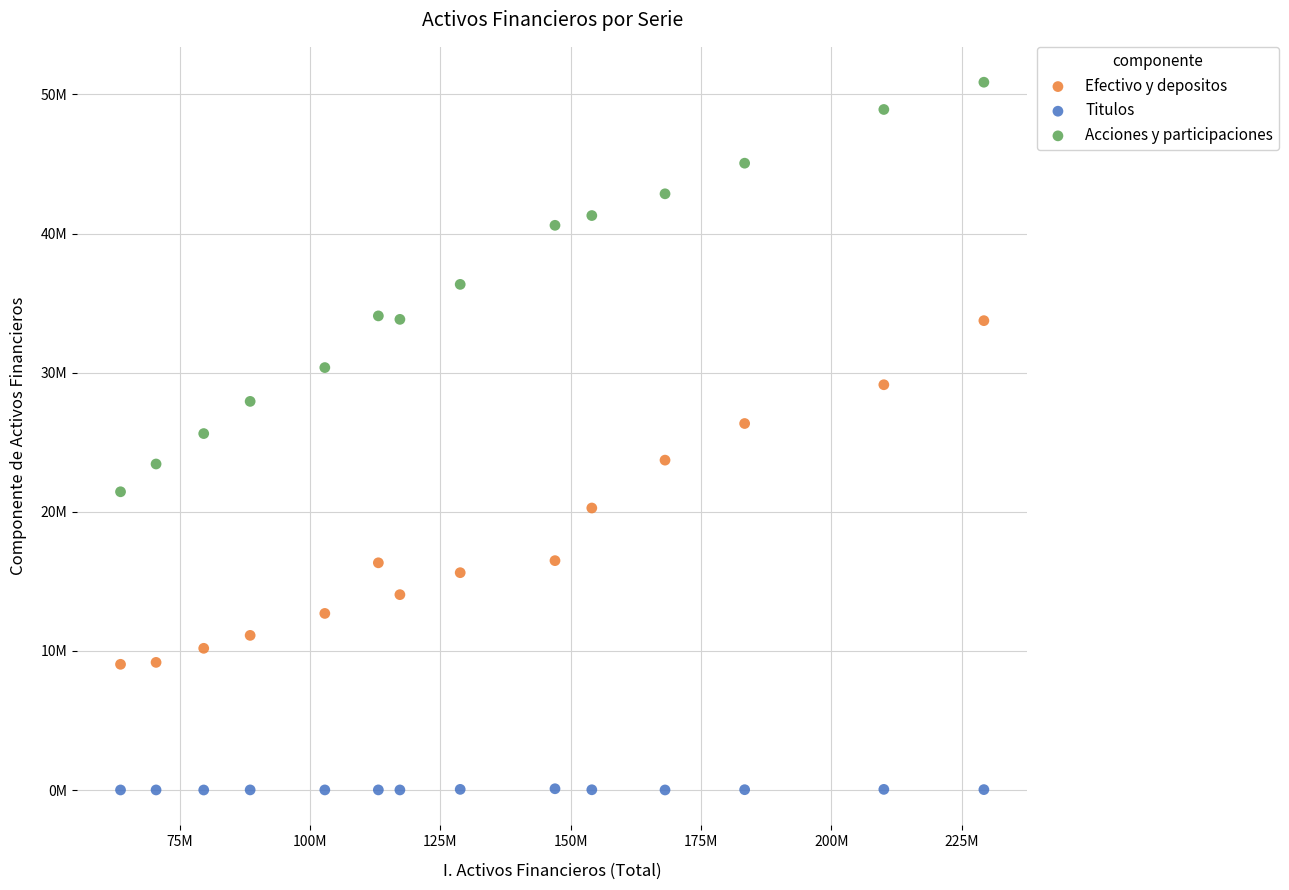

Which series reaches the minimum Y coordinate?

Titulos